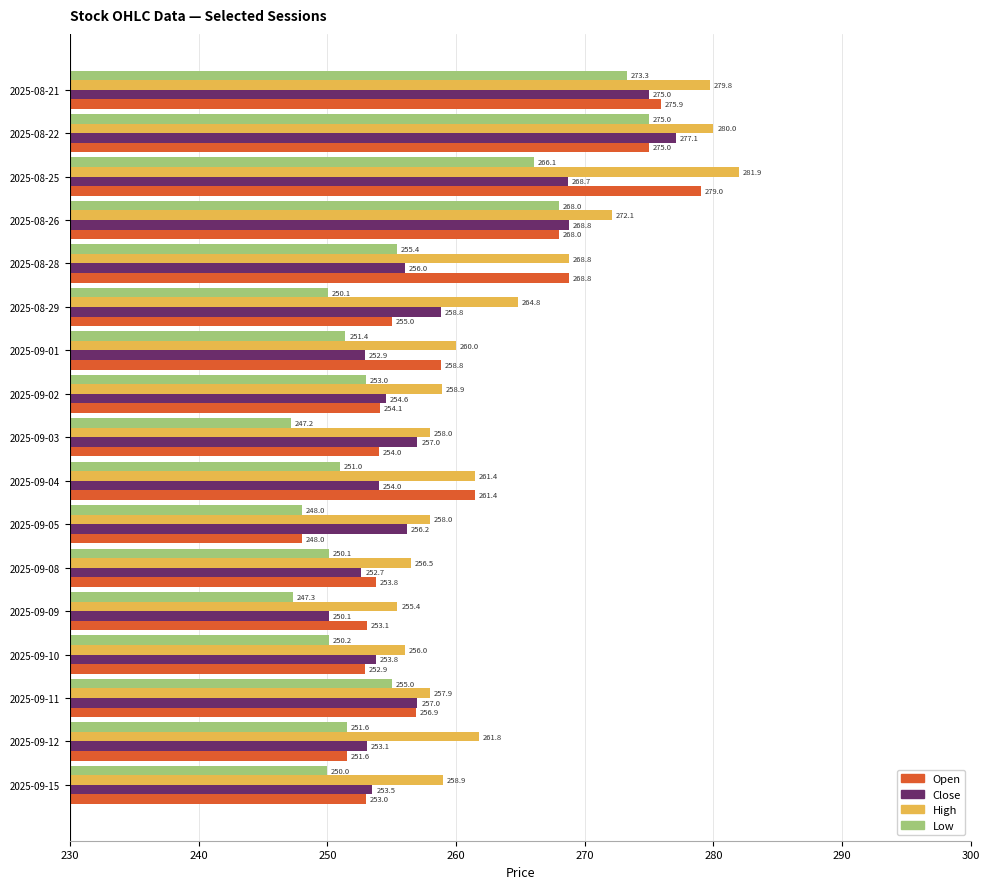

At how many categories does at least one series exceed 259?

9